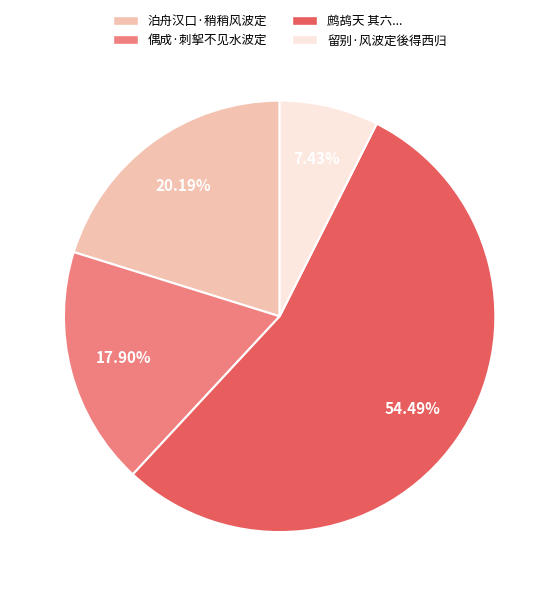

How many segments does this pie chart have?

4